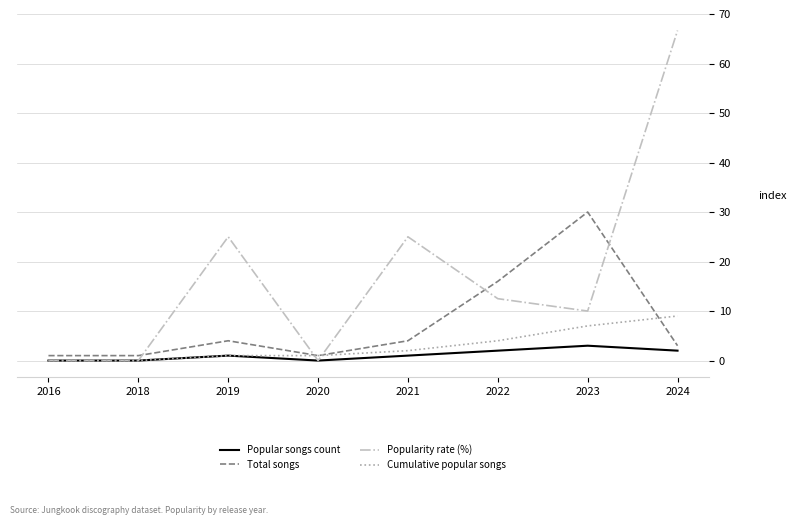

True or false: Cumulative popular songs and Popularity rate (%) cross at least once.

True